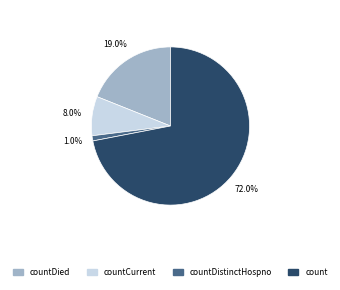

Is there a majority slice in this chart?

Yes